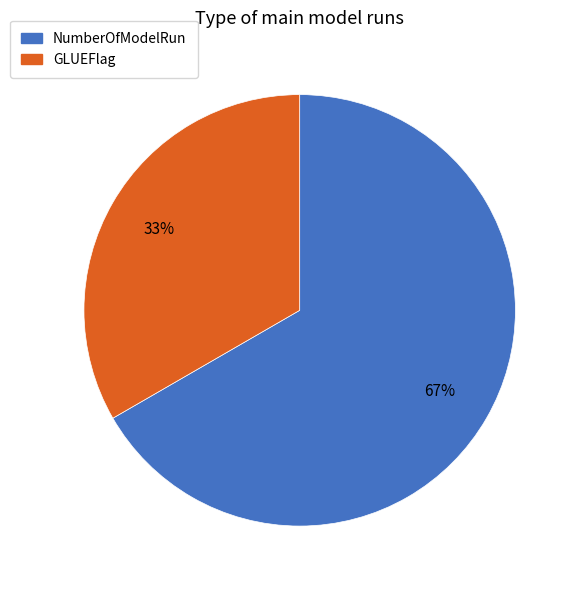

Do NumberOfModelRun and GLUEFlag together represent more than half of the pie?

Yes